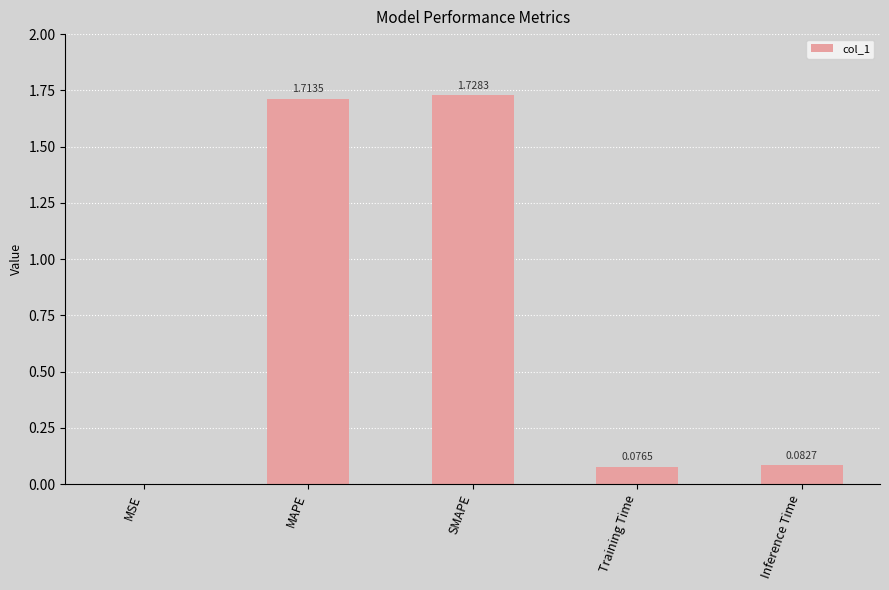

At which category does the chart reach its peak across all series?

SMAPE